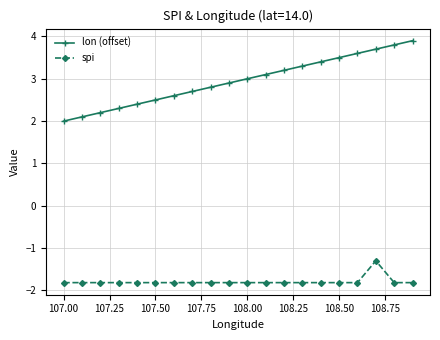

True or false: lon (offset) and spi cross at least once.

False